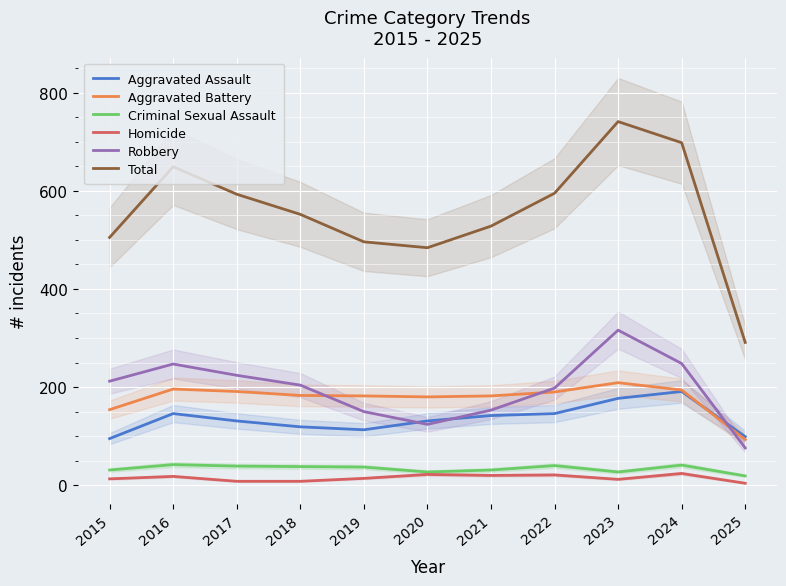

What is the value of the Aggravated Assault point at the 1st from the left?

95